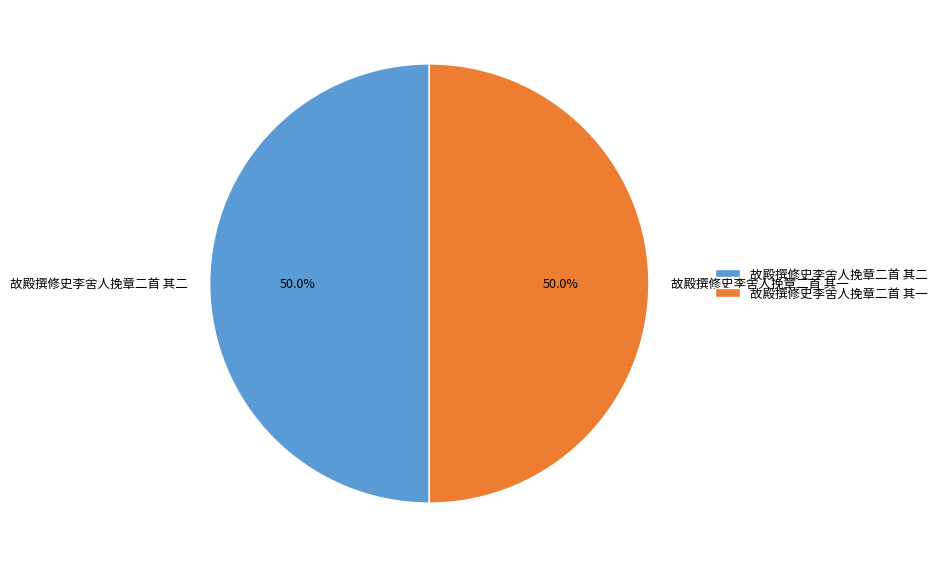

Combined, what portion of the pie is 故殿撰修史李舍人挽章二首 其二 and 故殿撰修史李舍人挽章二首 其一?

100.0%